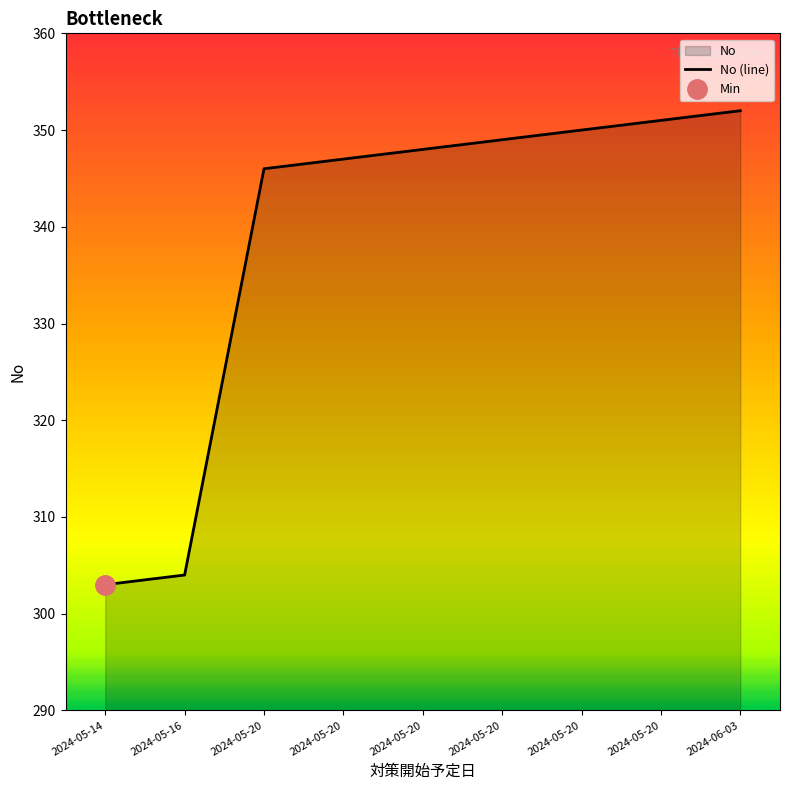

Rank the categories by value from highest to lowest.

2024-06-03, 2024-05-20, 2024-05-20, 2024-05-20, 2024-05-20, 2024-05-20, 2024-05-20, 2024-05-16, 2024-05-14